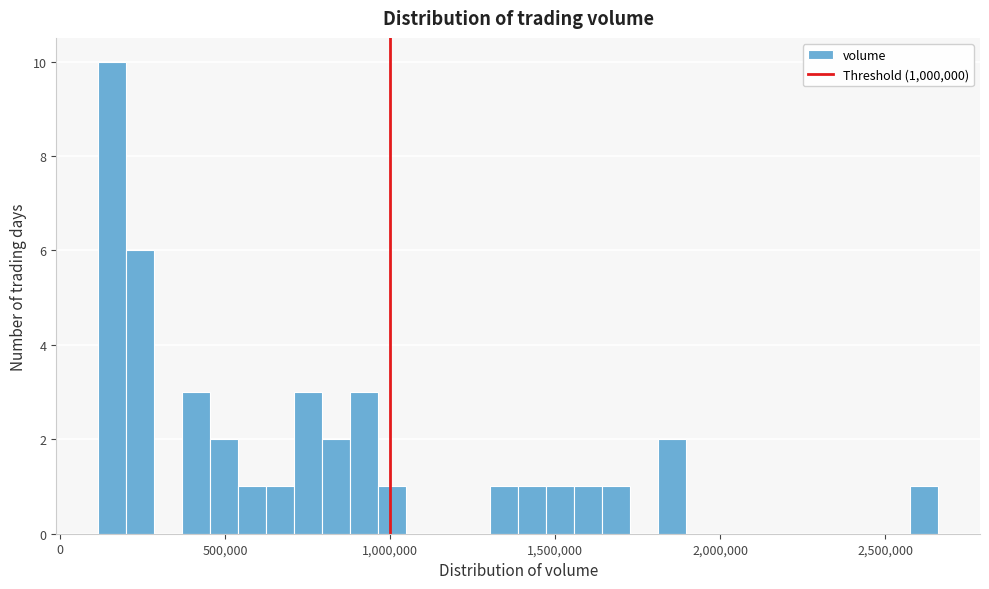

Around what value on the x-axis is the tallest bar? Give the approximate position of its centre, as read against the axis.

150000